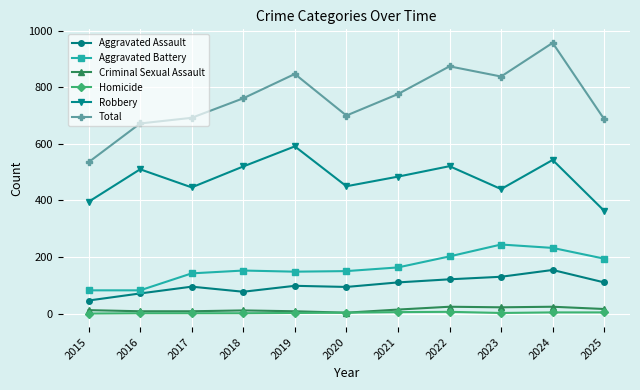

The value of Total at 2023 is 315. True or false?

False